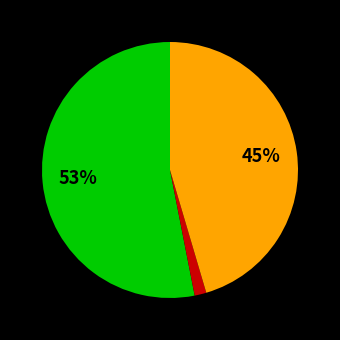

Count the number of slices in the pie.

3